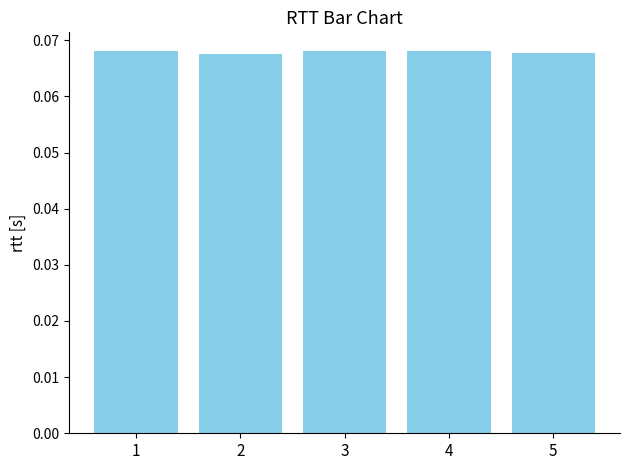

How many values are between 0 and 1?

5